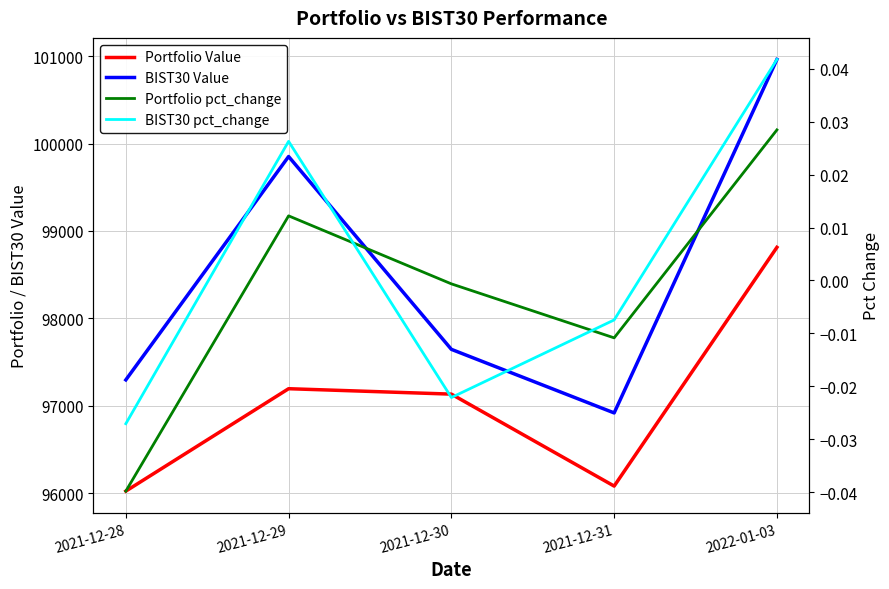

What is the label of the 2nd point from the left?

2021-12-29